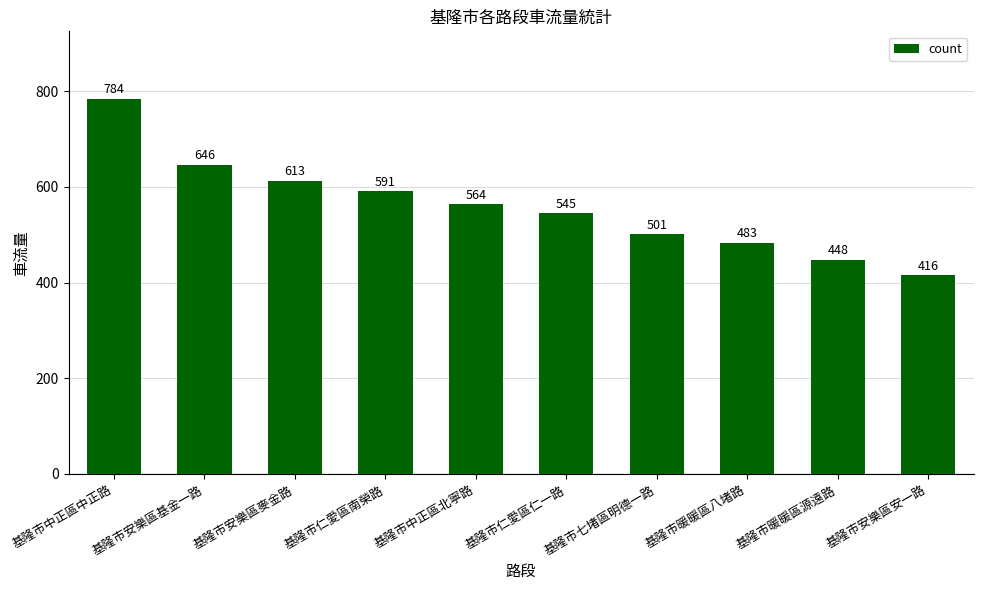

Rank the categories by value from lowest to highest.

基隆市安樂區安一路, 基隆市暖暖區源遠路, 基隆市暖暖區八堵路, 基隆市七堵區明德一路, 基隆市仁愛區仁一路, 基隆市中正區北寧路, 基隆市仁愛區南榮路, 基隆市安樂區麥金路, 基隆市安樂區基金一路, 基隆市中正區中正路